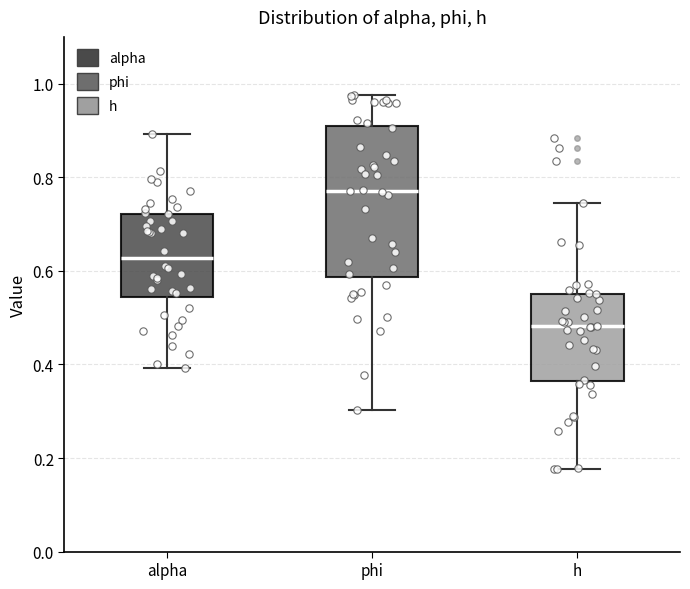

Reading left to right, transcribe this box plot: for each box, give where its median line is, the range the box spans, and where its two whiskers end, as read against the y-axis. The values are not printed on the chart, so give them approximately, as read against the axis.

alpha: median 0.62, box 0.54 to 0.72, whiskers 0.40 to 0.90
phi: median 0.78, box 0.58 to 0.90, whiskers 0.30 to 0.98
h: median 0.48, box 0.36 to 0.56, whiskers 0.18 to 0.74